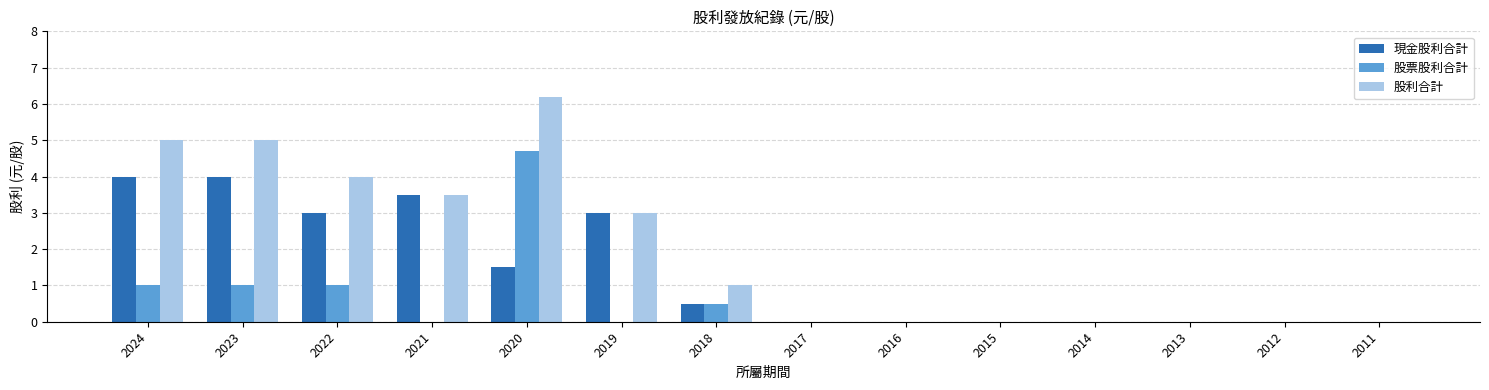

What is the difference between the 股利合計 values at 2013 and 2018?

1.0